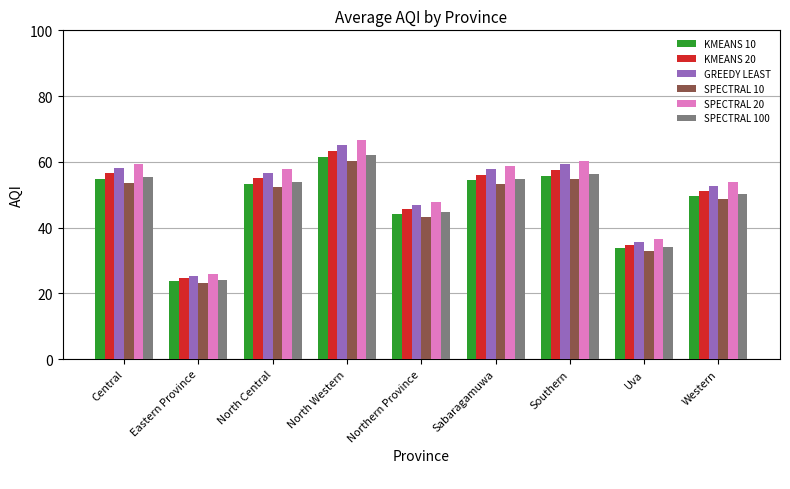

What are all the series names shown in the legend?

KMEANS 10, KMEANS 20, GREEDY LEAST, SPECTRAL 10, SPECTRAL 20, SPECTRAL 100